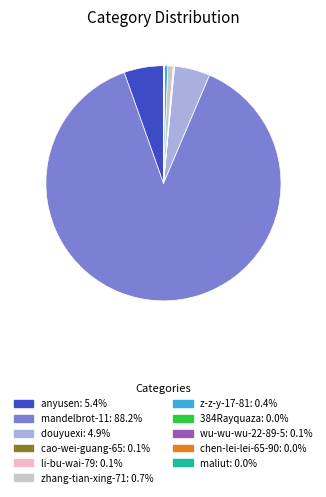

Is there any slice that represents more than half of the pie?

Yes